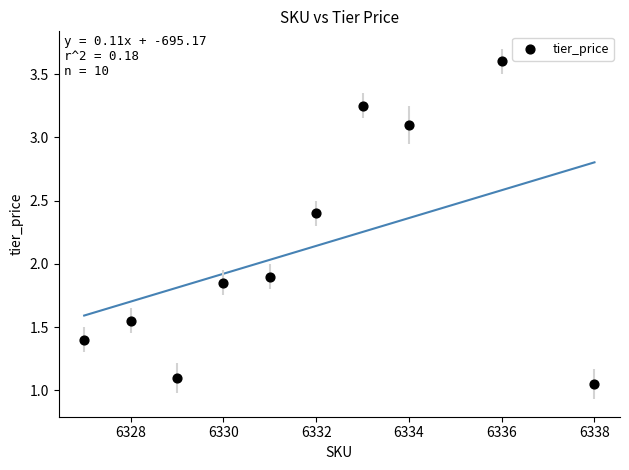

What is the range of X values (max minus min)?

11.0